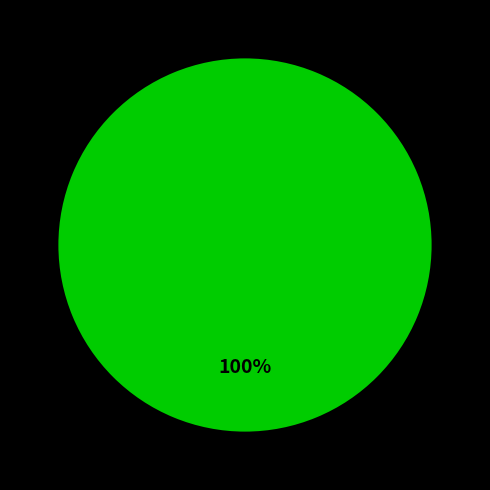

Is there a majority slice in this chart?

Yes